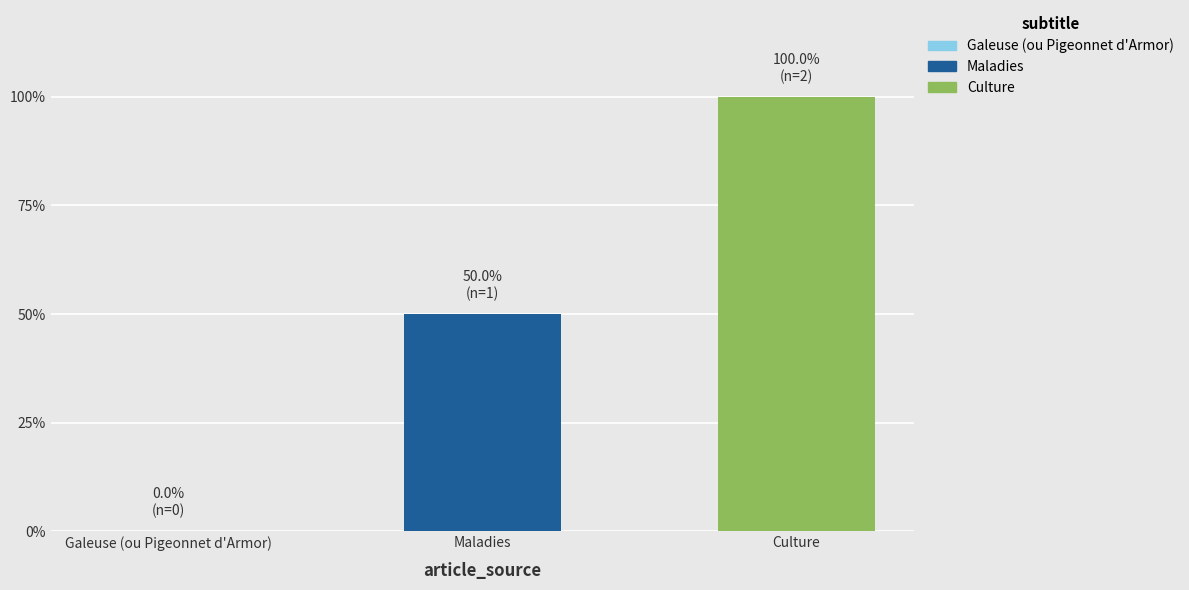

Does the chart contain any negative values?

No